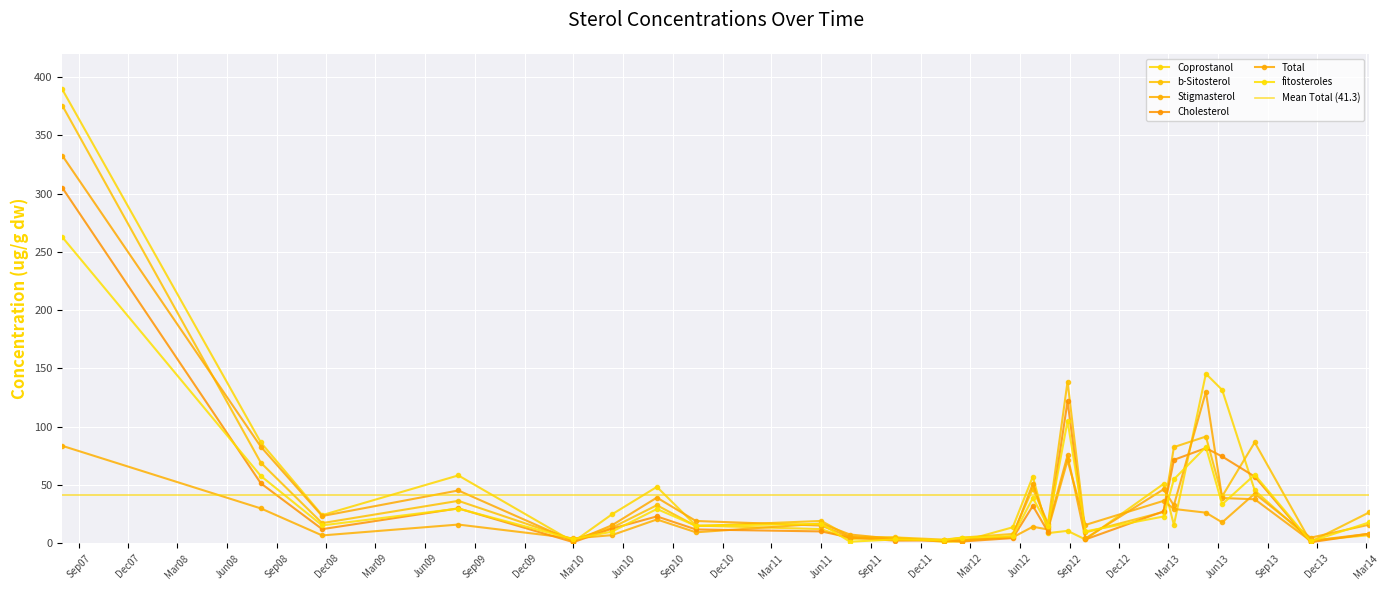

How many series are shown in this chart?

6